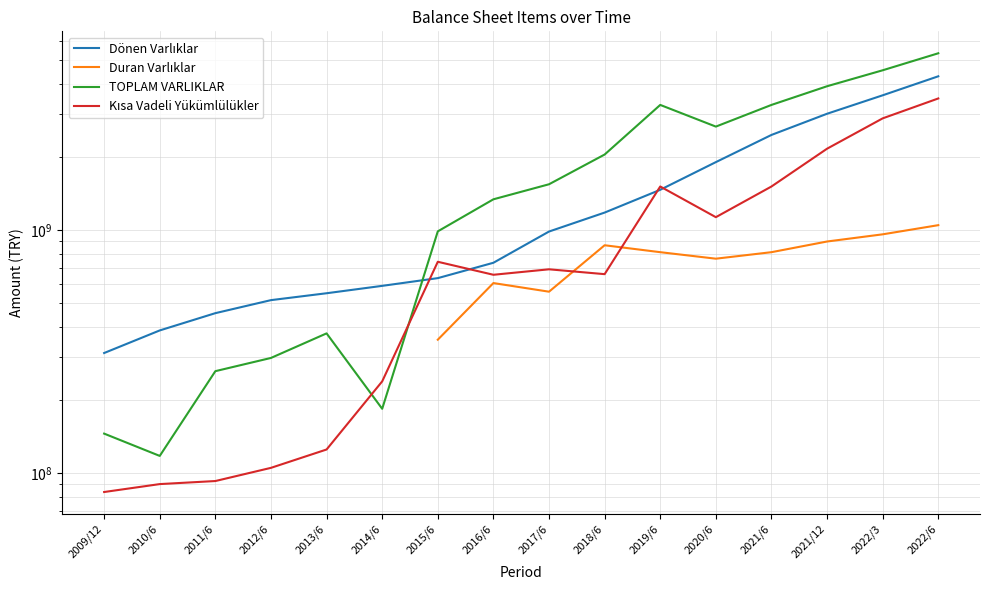

True or false: TOPLAM VARLIKLAR and Duran Varlıklar intersect in this chart.

False